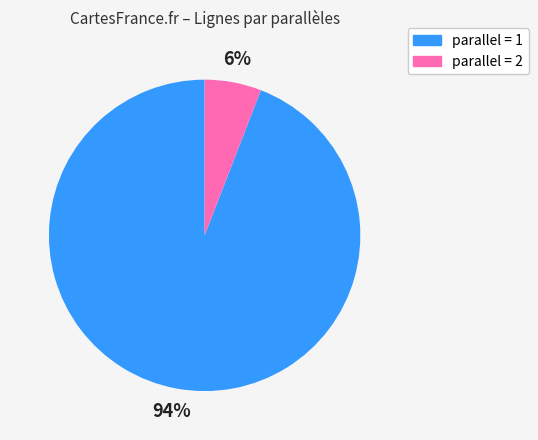

How many slices are in this pie chart?

2